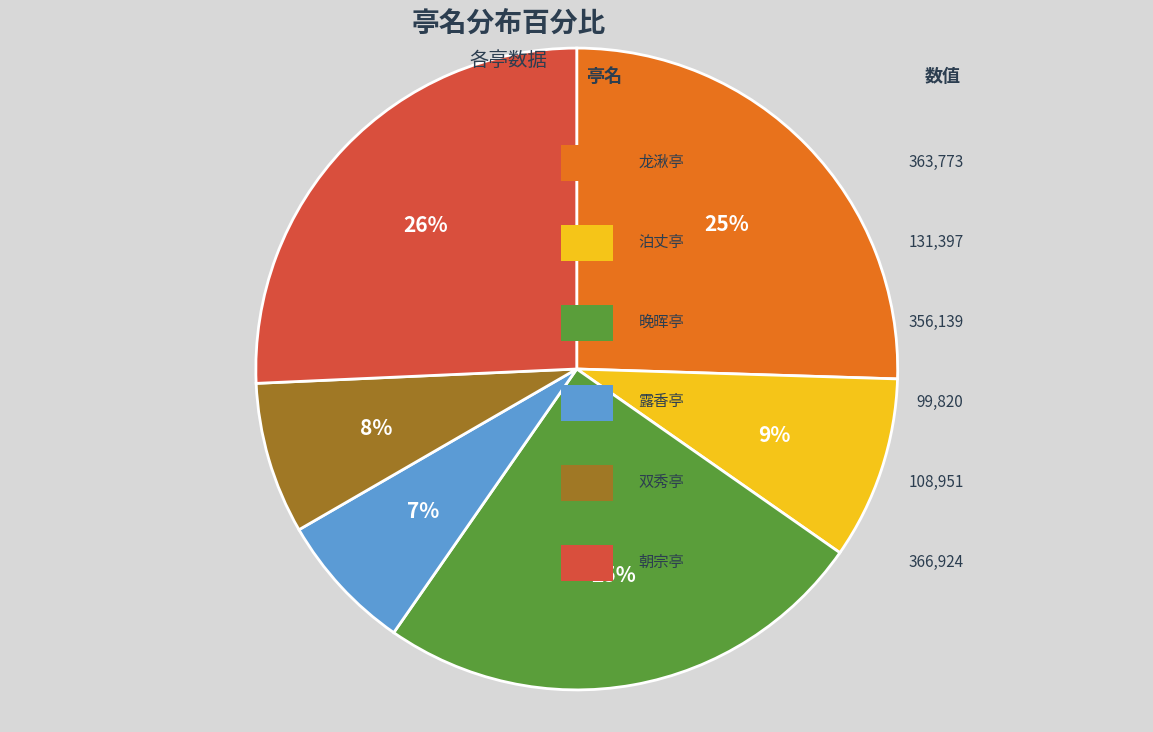

Is there a majority slice in this chart?

No